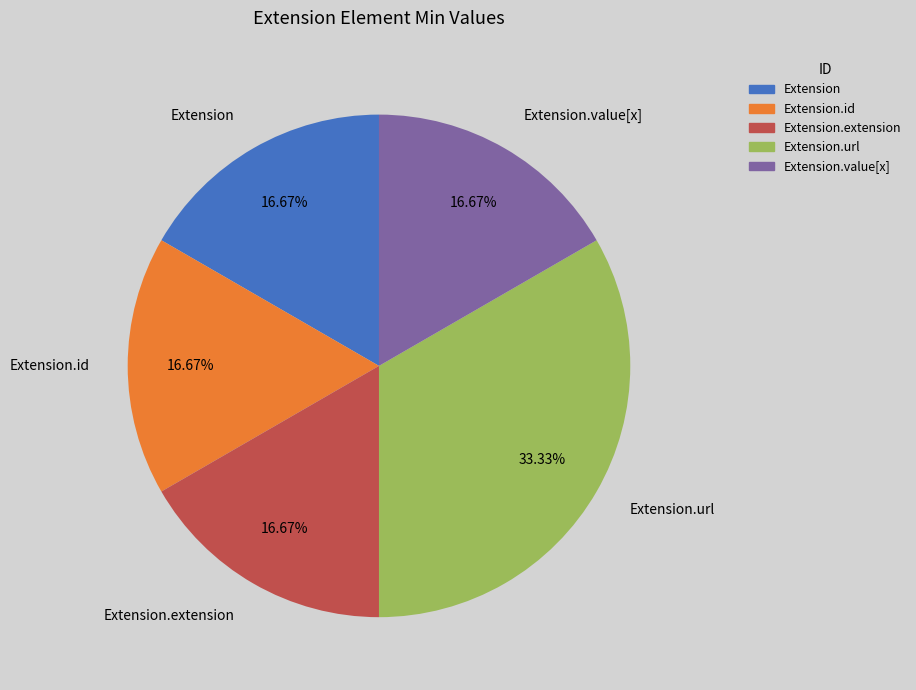

Is there any slice that represents more than half of the pie?

No